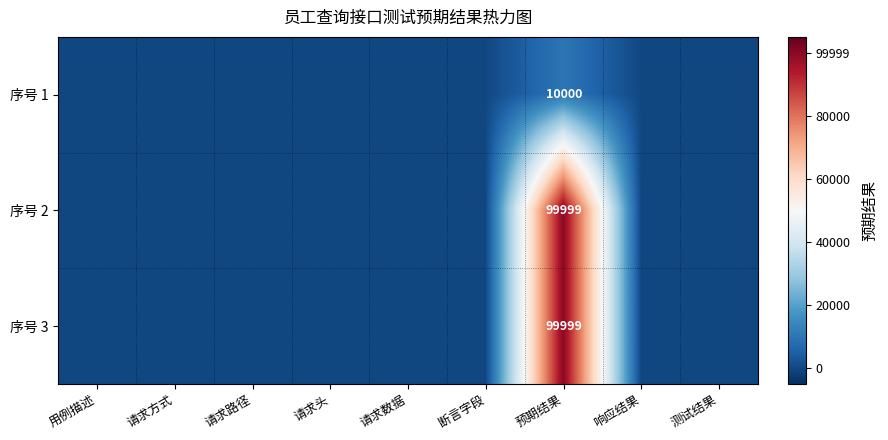

At how many categories does at least one series exceed 93199?

1